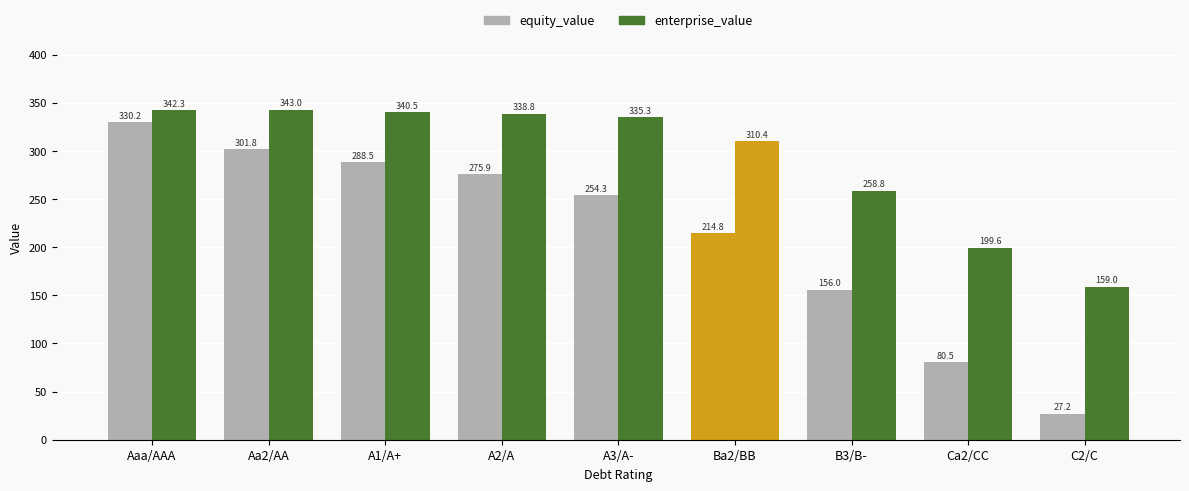

Between Aaa/AAA and A3/A-, which series saw the biggest shift?

equity_value